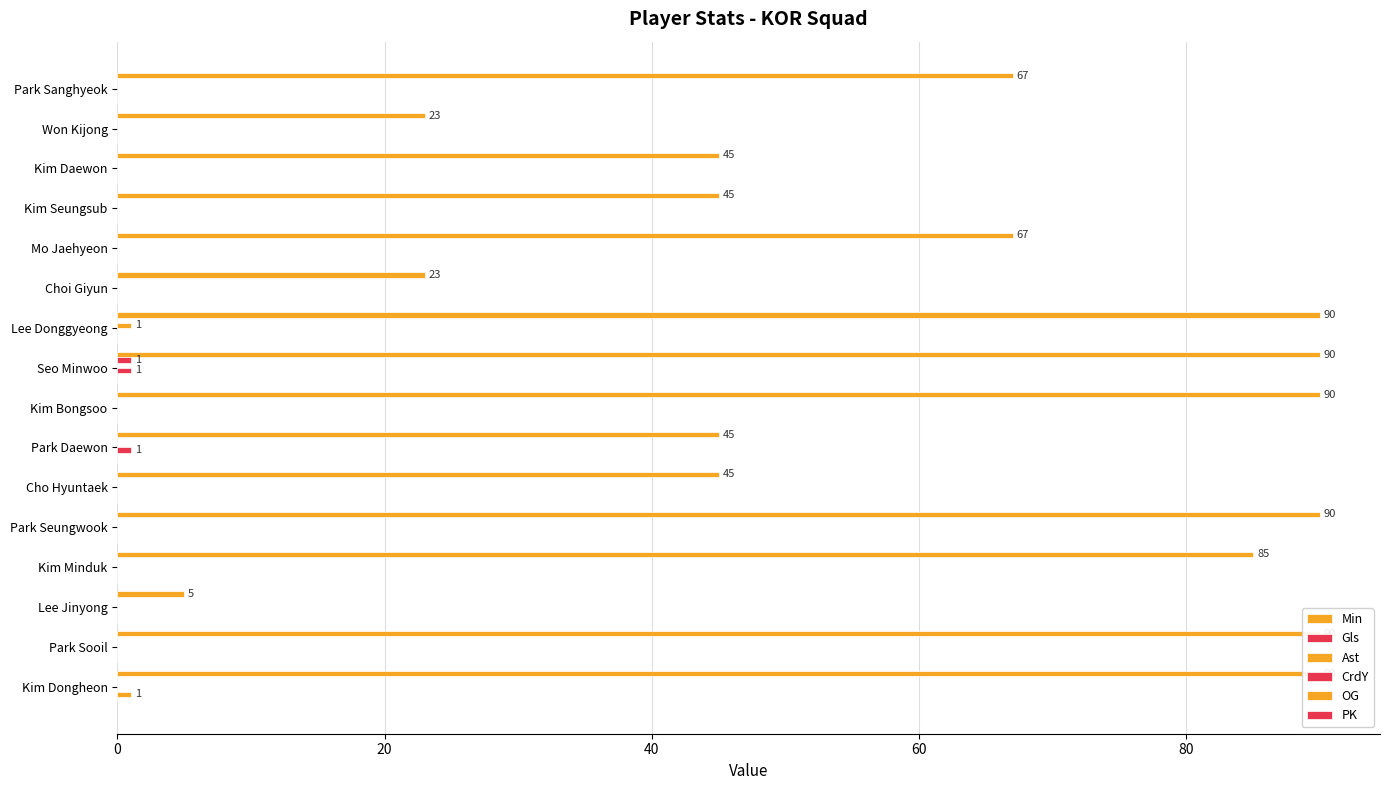

At how many categories does at least one series exceed 76?

7